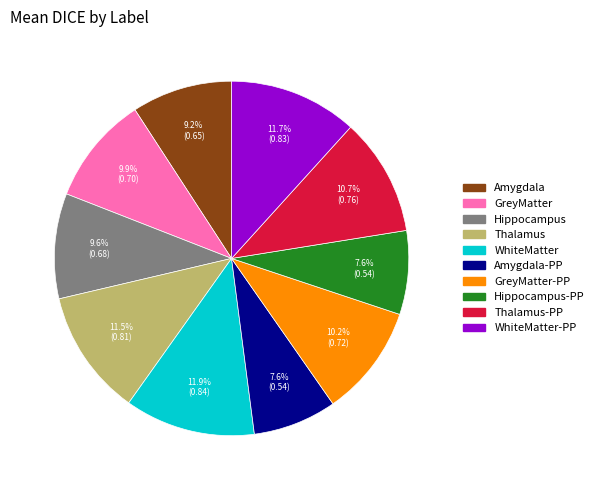

Does any single category account for the majority?

No